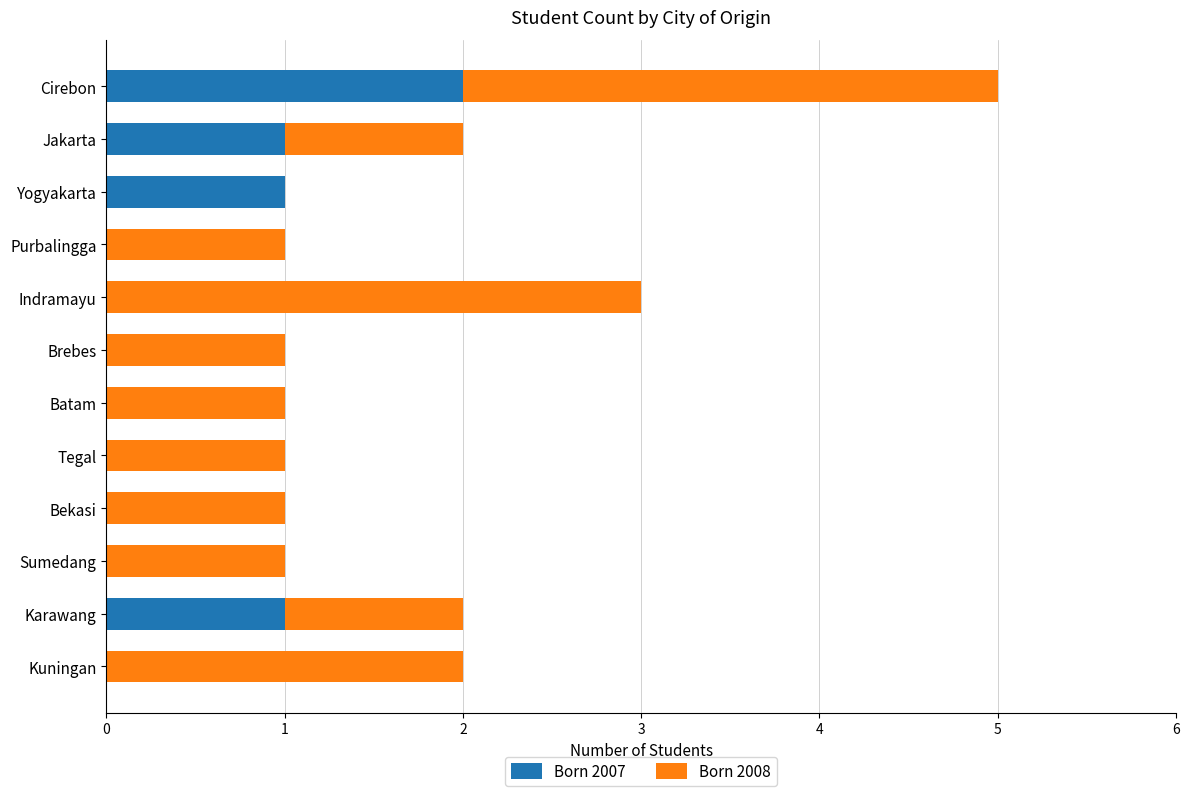

Which category has the highest value in the Born 2007 series?

Cirebon